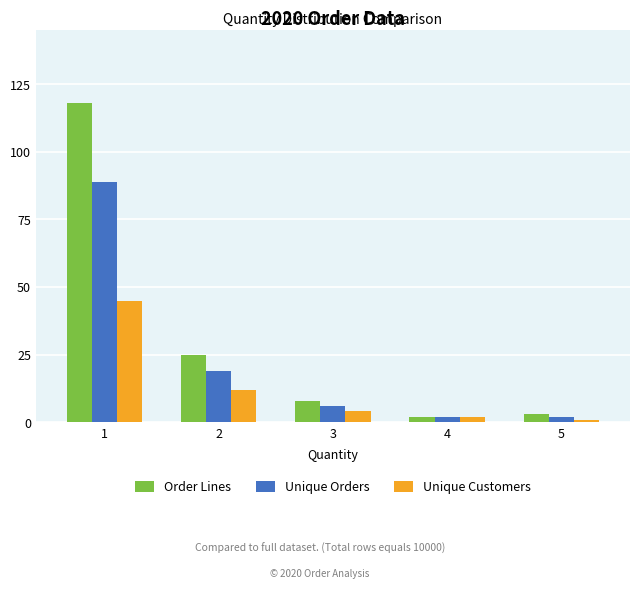

Which series changed the most between 2 and 3?

Order Lines